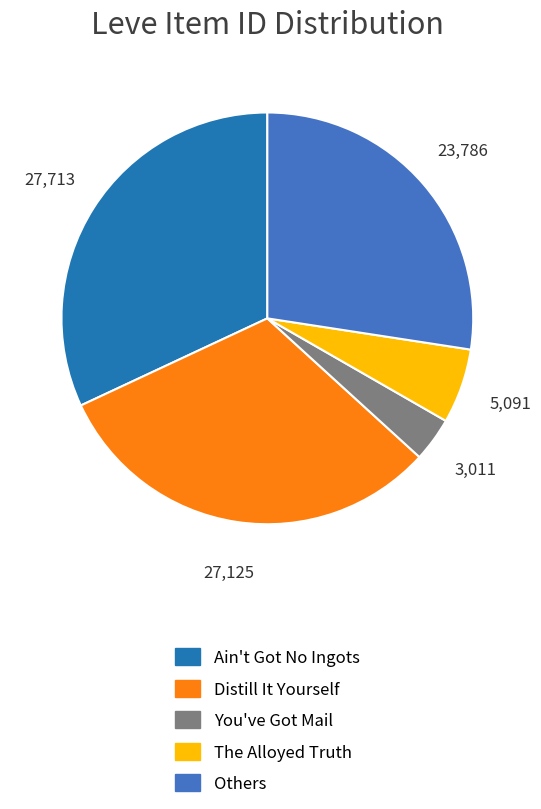

Is there any slice that represents more than half of the pie?

No